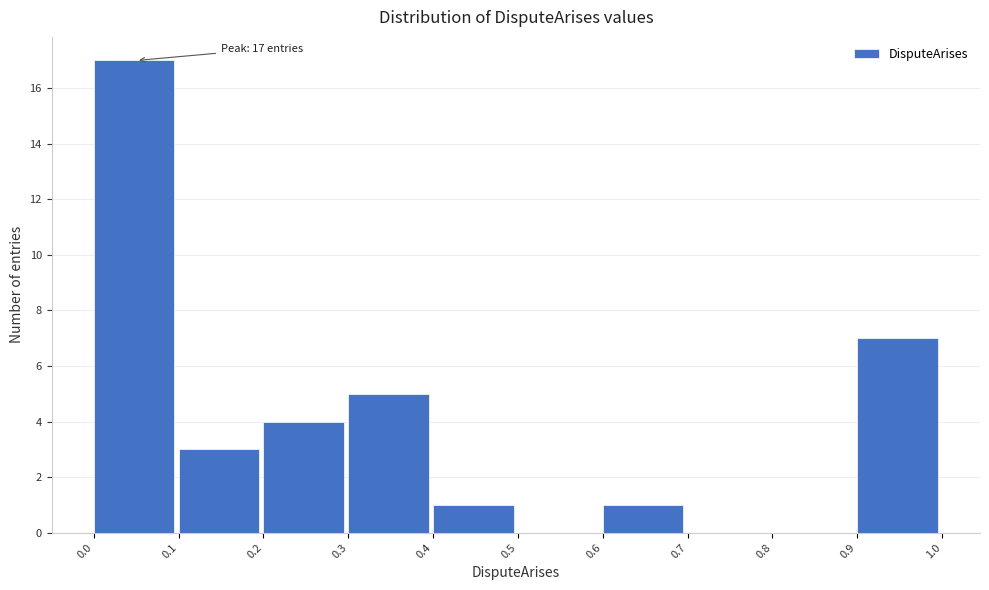

Which range on the x-axis has the tallest bar?

0.0 to 0.1